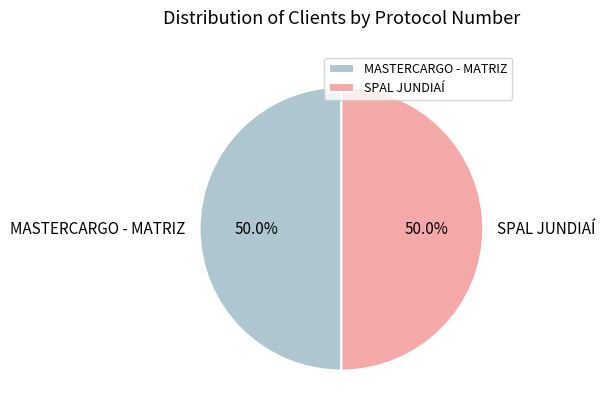

Combined, what portion of the pie is SPAL JUNDIAÍ and MASTERCARGO - MATRIZ?

100.0%